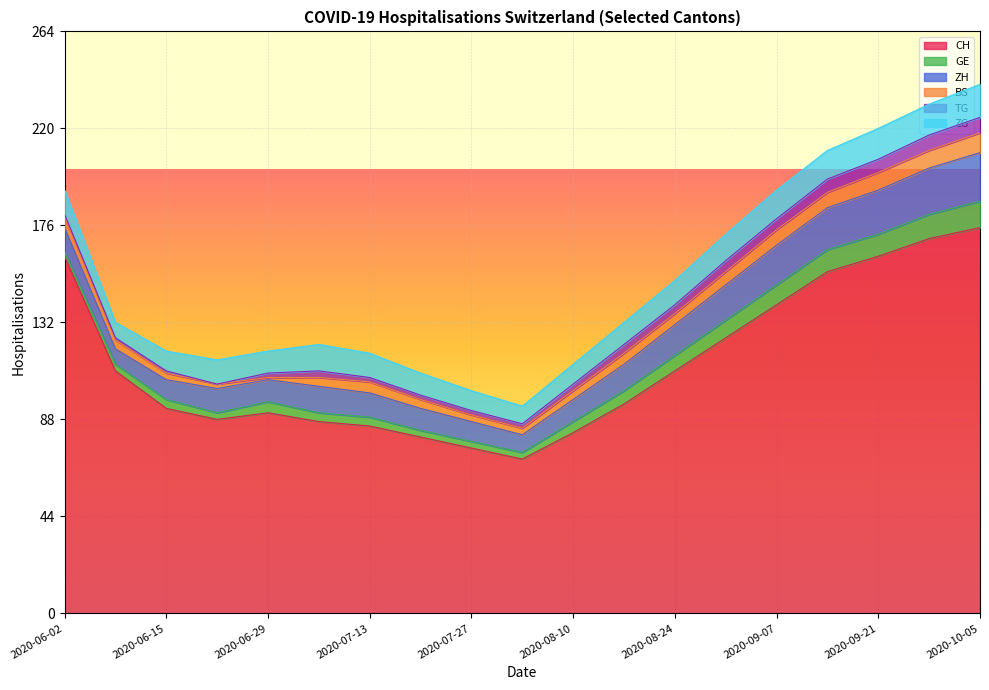

What is the approximate value of GE at 2020-08-31, to the nearest 10?

10